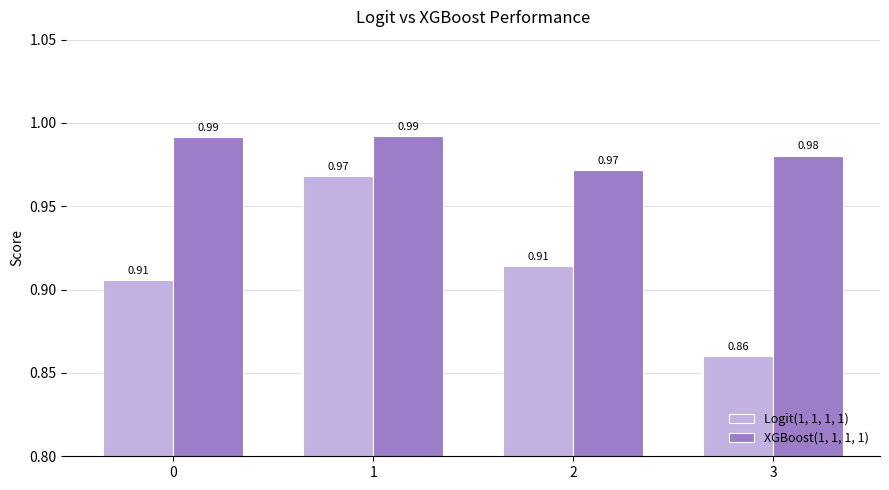

Rank the series by their average value, from highest to lowest.

XGBoost(1, 1, 1, 1), Logit(1, 1, 1, 1)